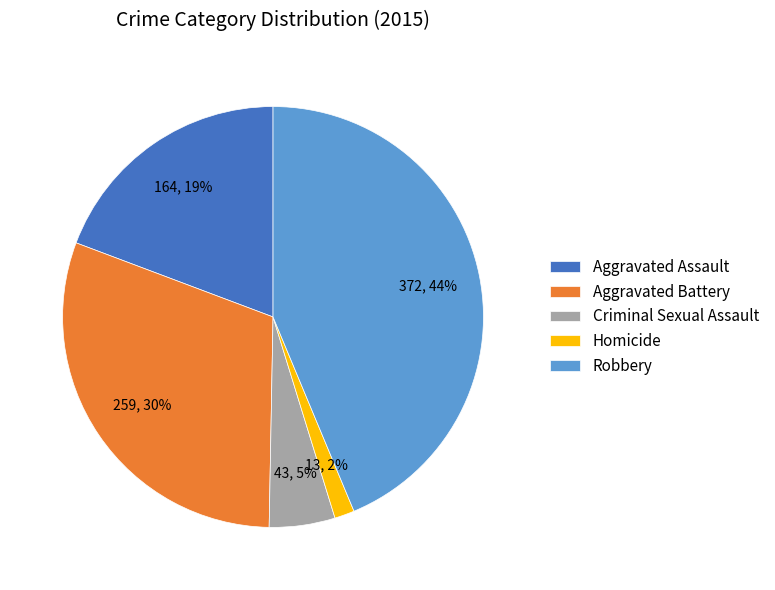

What percentage is the Aggravated Assault slice, to the nearest percent?

19%